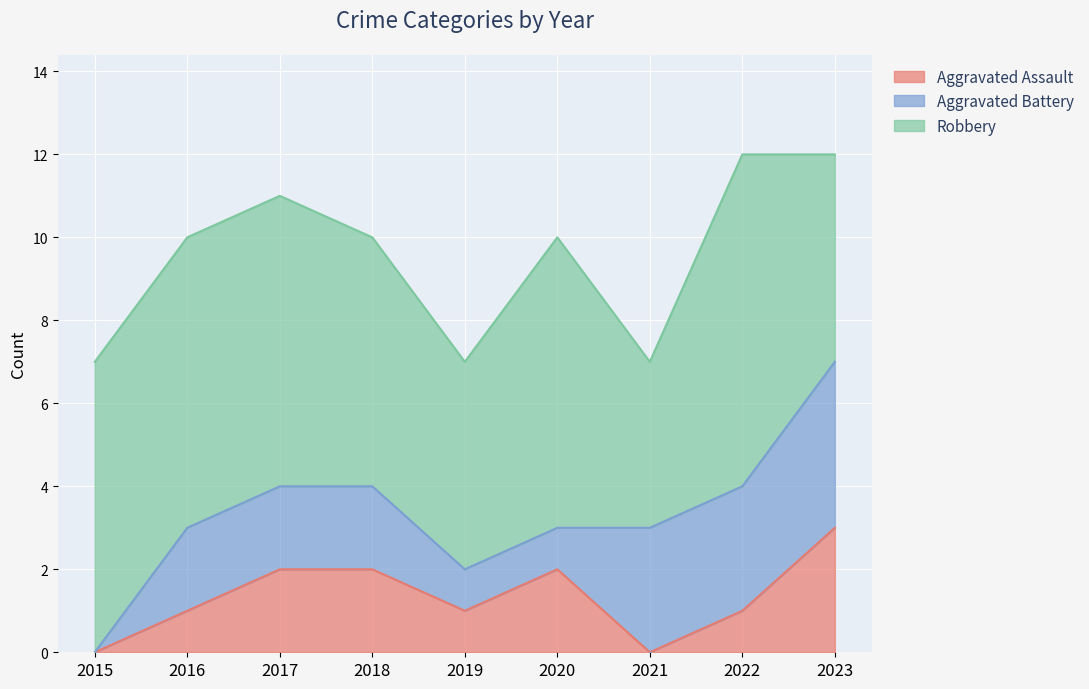

What is the average value of the Aggravated Battery series?

2